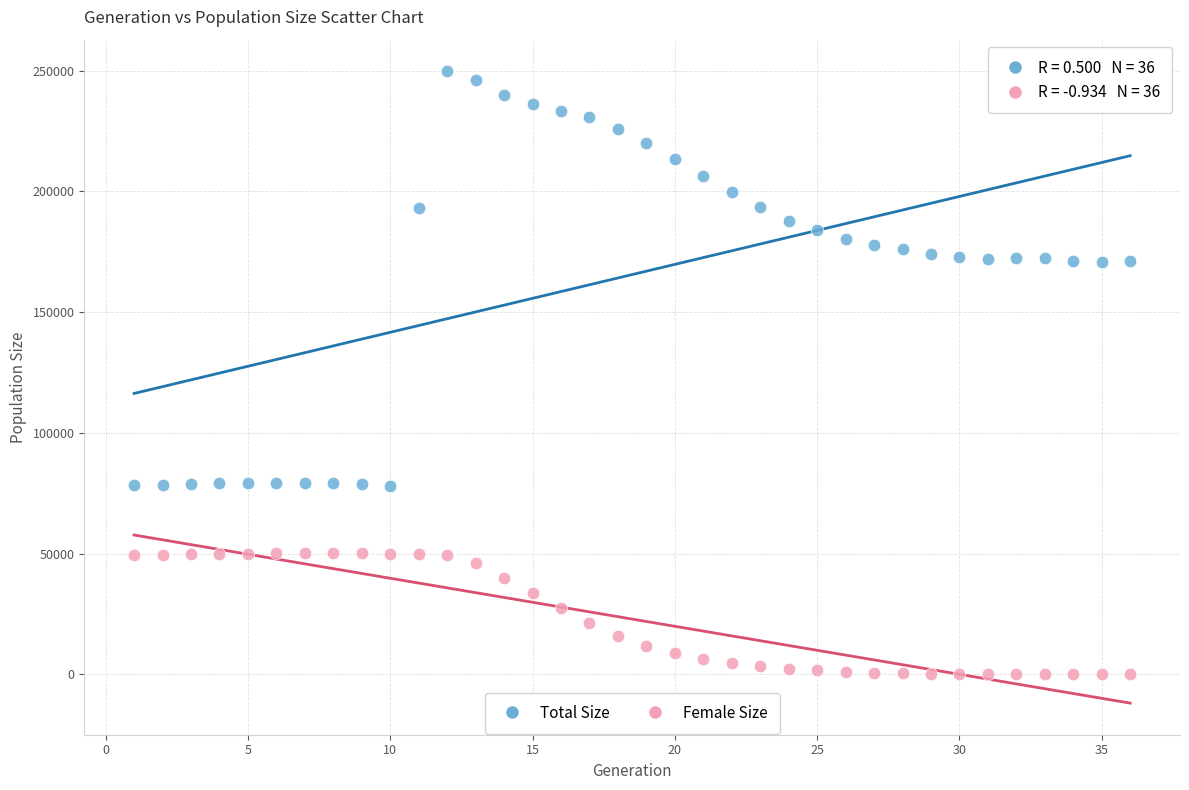

What are all the series names shown in the legend?

Total Size, Female Size